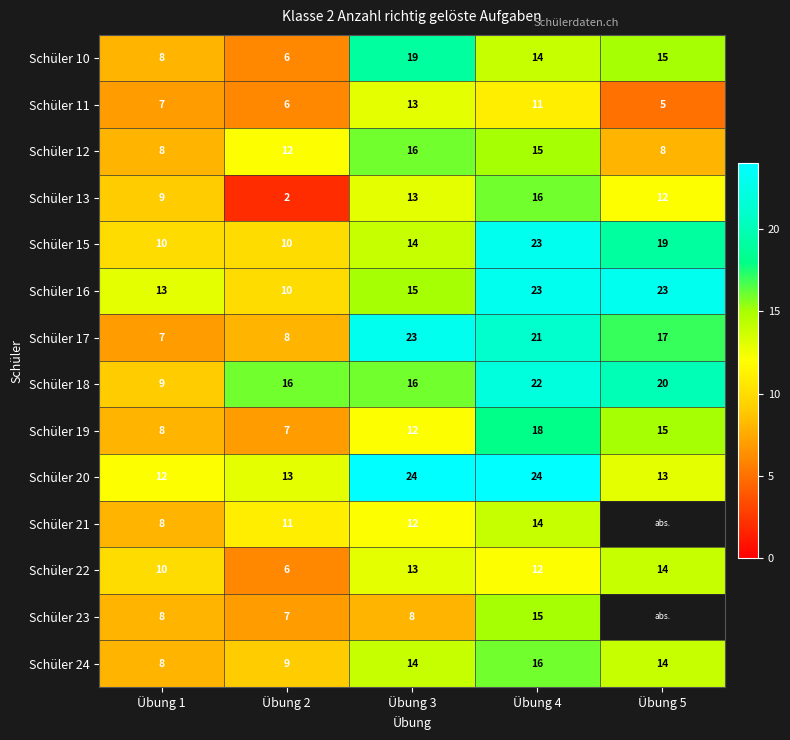

What is the total value across all series at Übung 1?

125